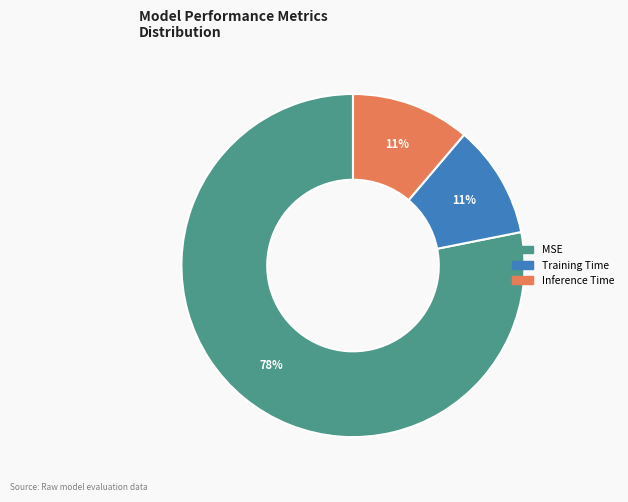

How many slices are in this pie chart?

3